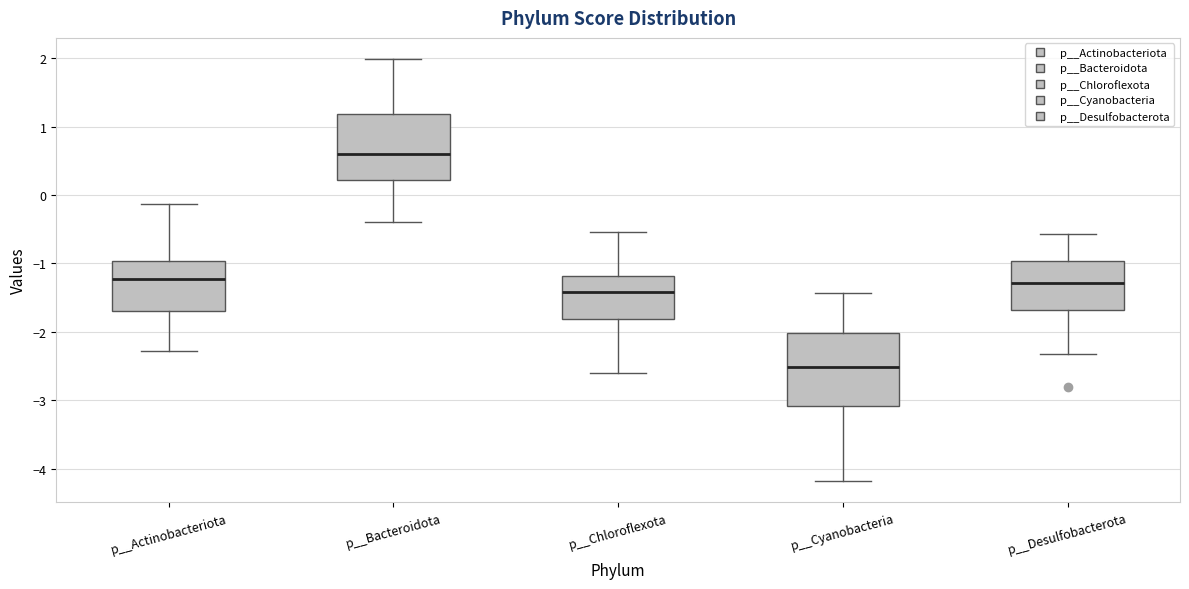

Where is the lower edge of the box for p__Cyanobacteria on the y-axis? The values are not printed on the chart, so give them approximately, as read against the axis.

-3.1